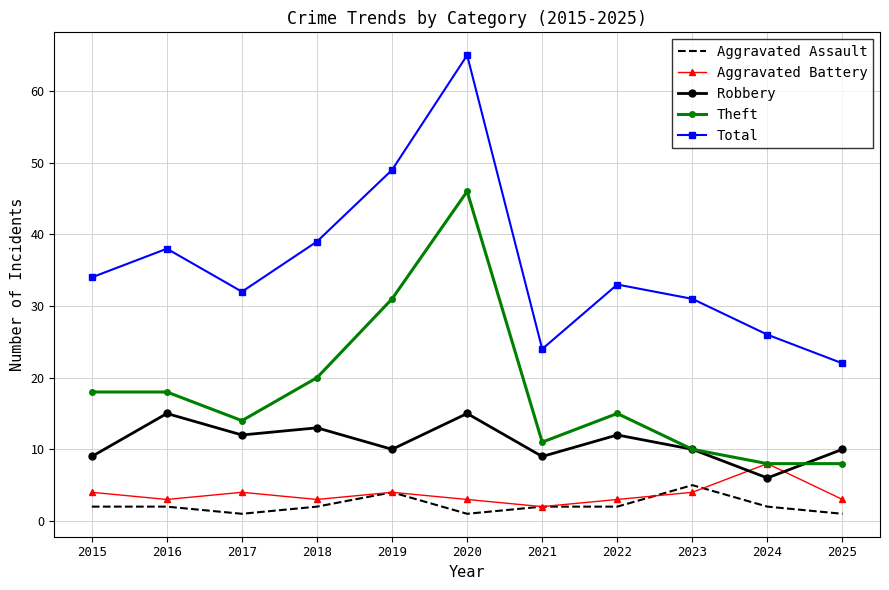

At which label does Total reach its minimum?

2025